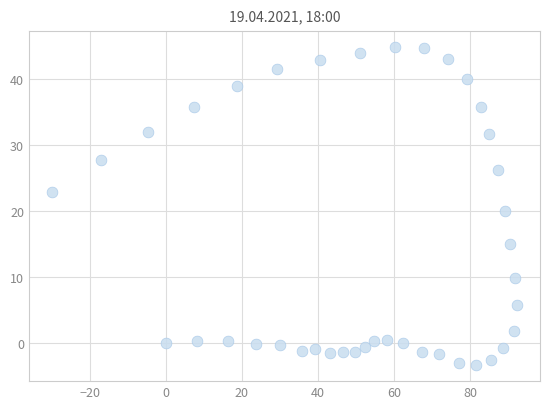

What is the range of X values (max minus min)?

122.2